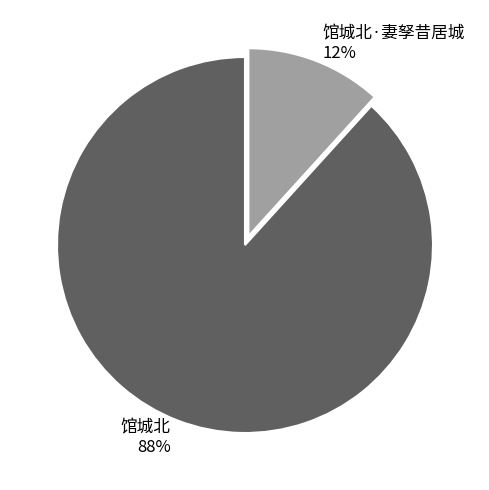

Does any single category account for the majority?

Yes